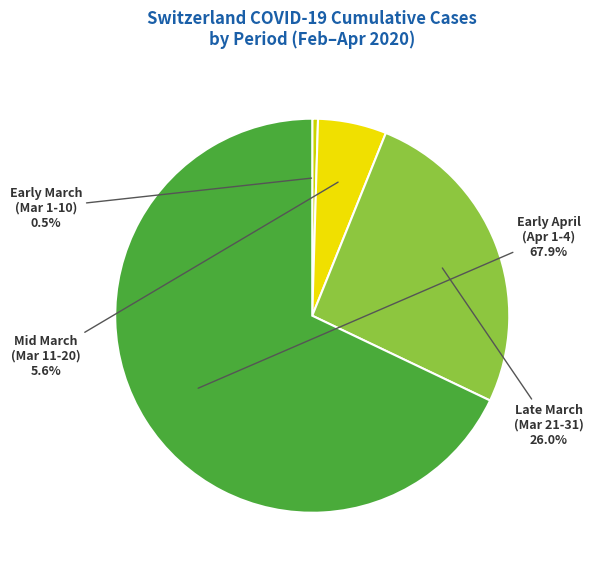

To the nearest percent, what is the difference between the largest and smallest slice percentages?

67%